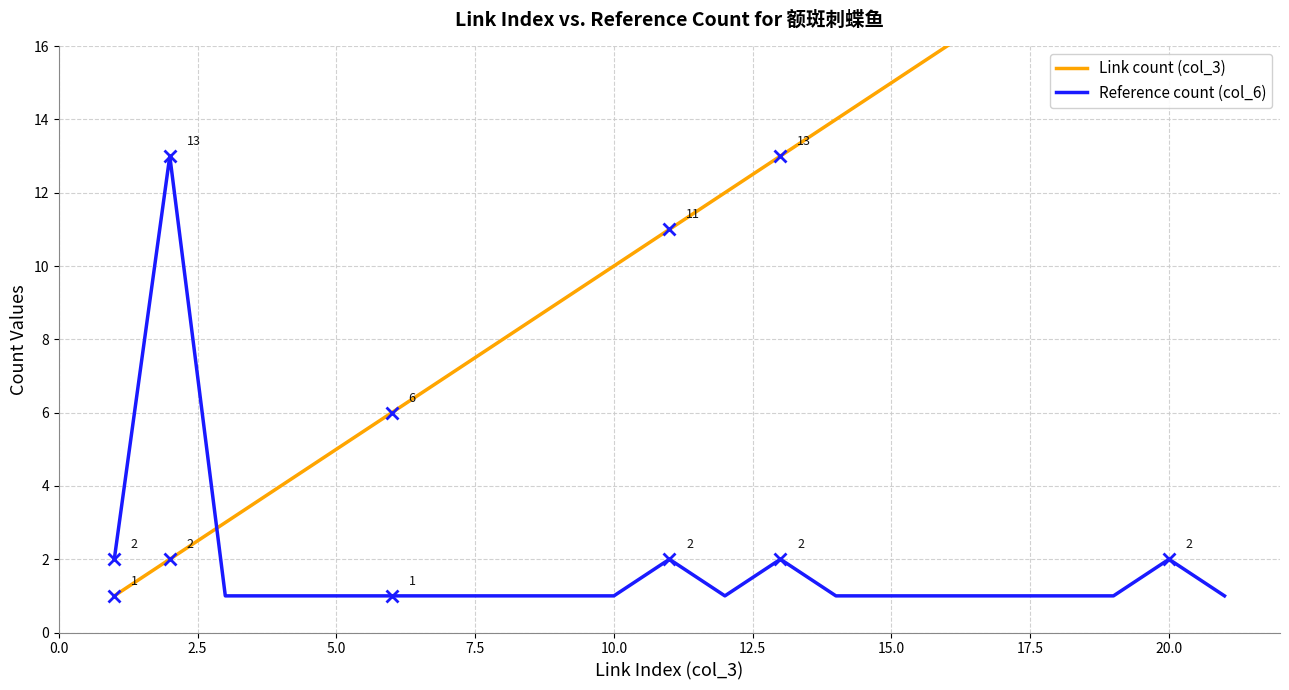

After their last crossing, which series has the higher values: Reference count (col_6) or Link count (col_3)?

Link count (col_3)